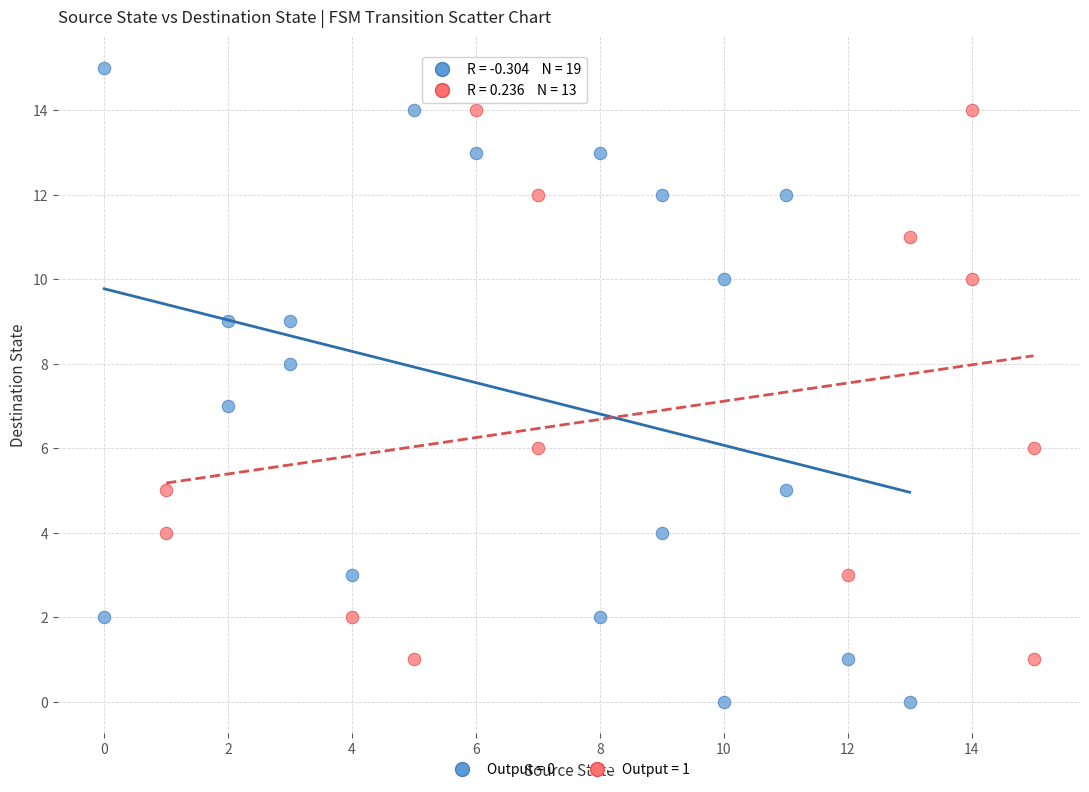

Which series has the widest spread of Y values?

Output = 0